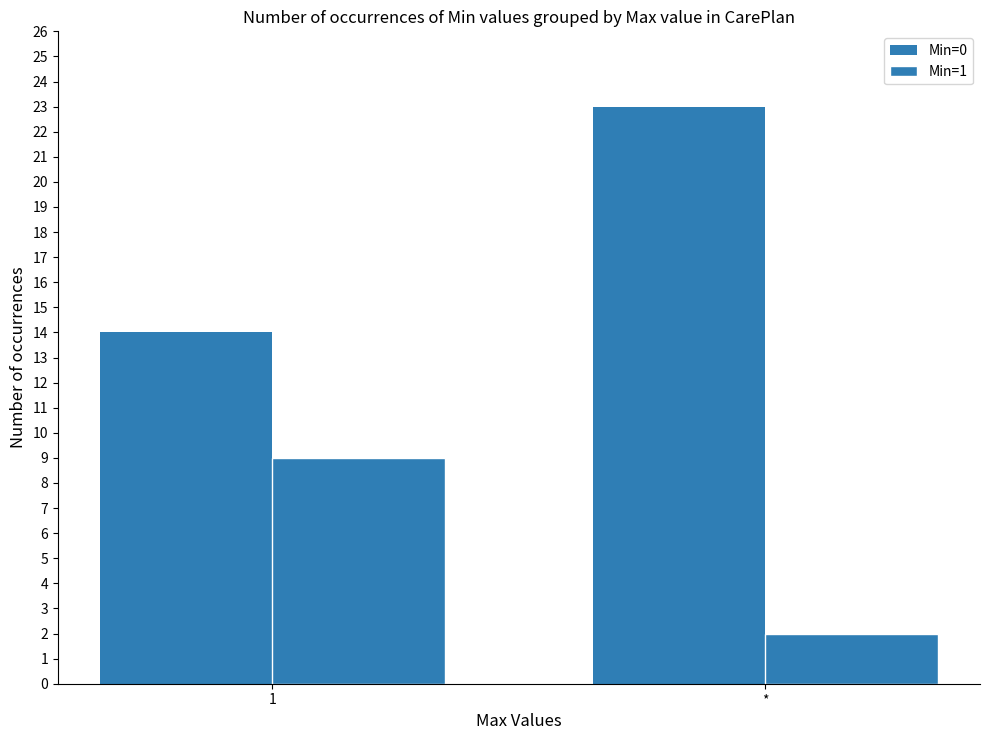

Count the Min=1 values in the range 2 to 9.

2